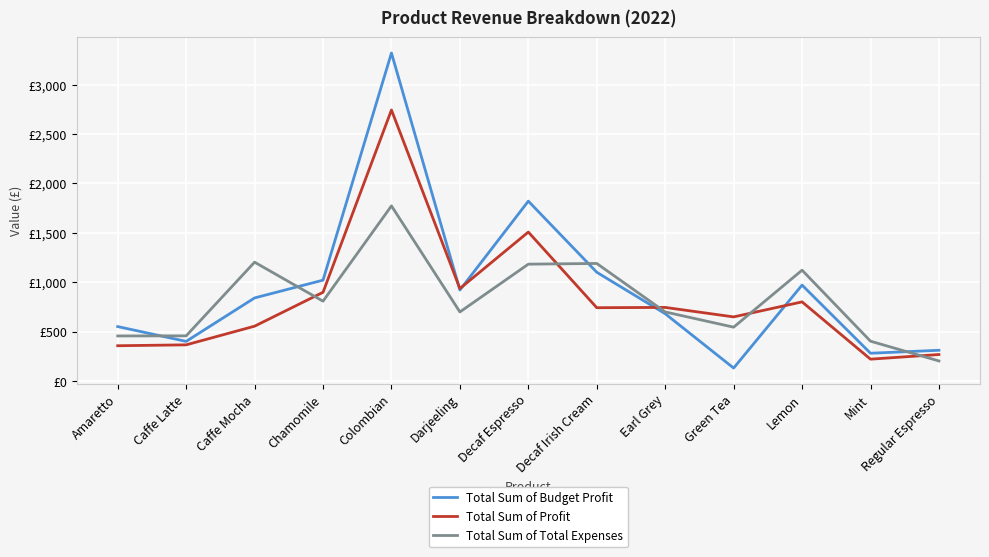

Rank the categories by Total Sum of Budget Profit value from lowest to highest.

Green Tea, Mint, Regular Espresso, Caffe Latte, Amaretto, Earl Grey, Caffe Mocha, Darjeeling, Lemon, Chamomile, Decaf Irish Cream, Decaf Espresso, Colombian